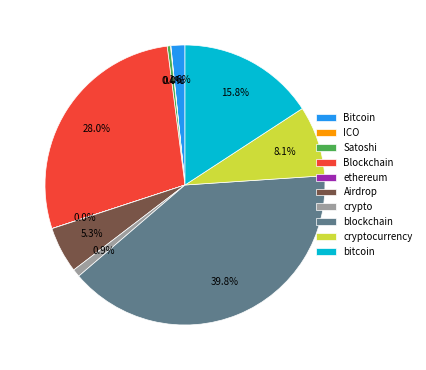

Between crypto and Bitcoin, which is larger?

Bitcoin